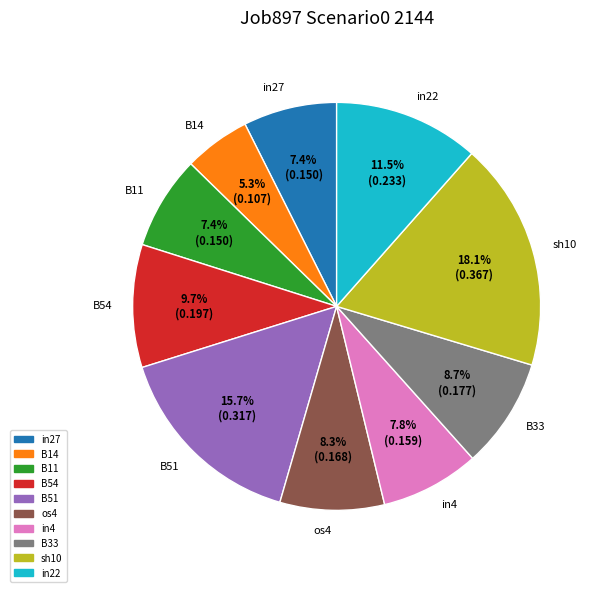

To the nearest percent, what portion does B33 represent?

9%